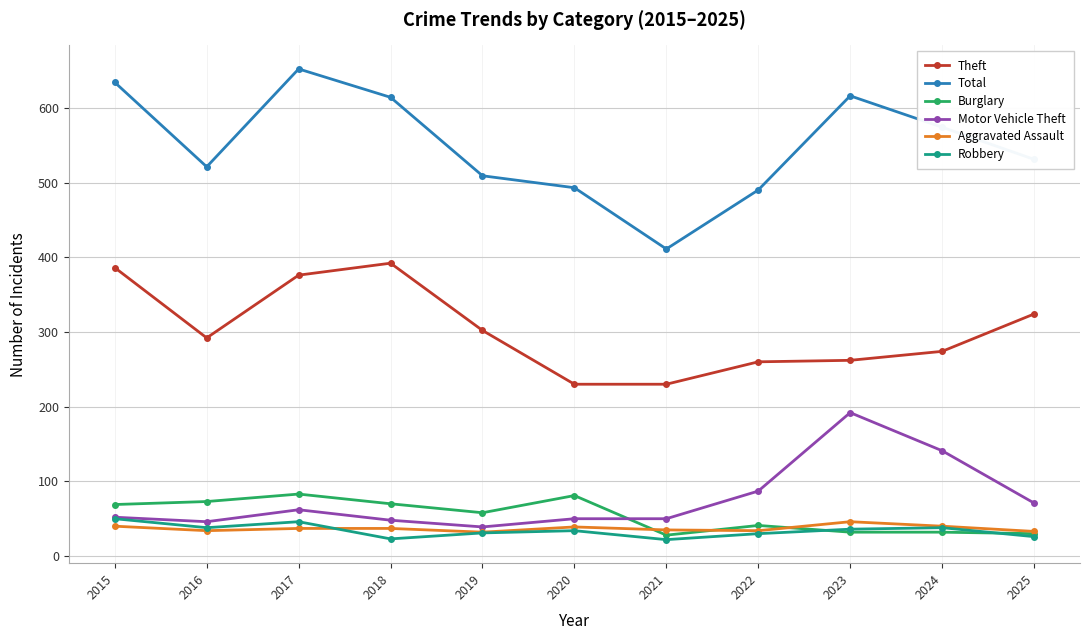

Is it true that Theft equals 230 at 2021?

True